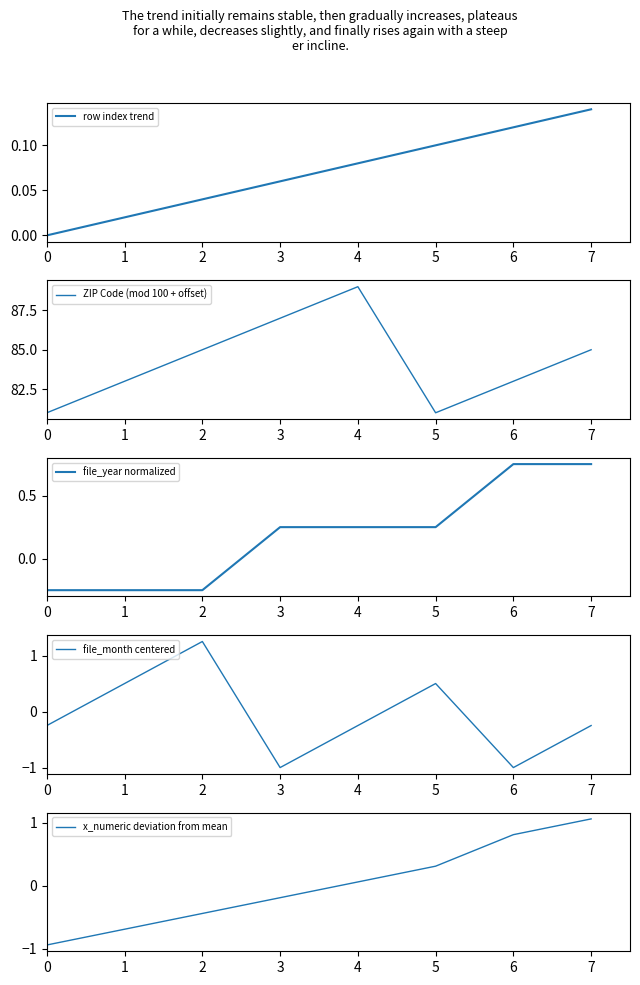

Reading left to right, what are all the values shown in this chart?

row index trend: 0=0.0	1=0.0	2=0.0	3=0.1	4=0.1	5=0.1	6=0.1	7=0.1
ZIP Code (mod 100 + offset): 0=81.0	1=83.0	2=85.0	3=87.0	4=89.0	5=81.0	6=83.0	7=85.0
file_year normalized: 0=-0.2	1=-0.2	2=-0.2	3=0.2	4=0.2	5=0.2	6=0.8	7=0.8
file_month centered: 0=-0.2	1=0.5	2=1.2	3=-1.0	4=-0.2	5=0.5	6=-1.0	7=-0.2
x_numeric deviation from mean: 0=-0.9	1=-0.7	2=-0.4	3=-0.2	4=0.1	5=0.3	6=0.8	7=1.1